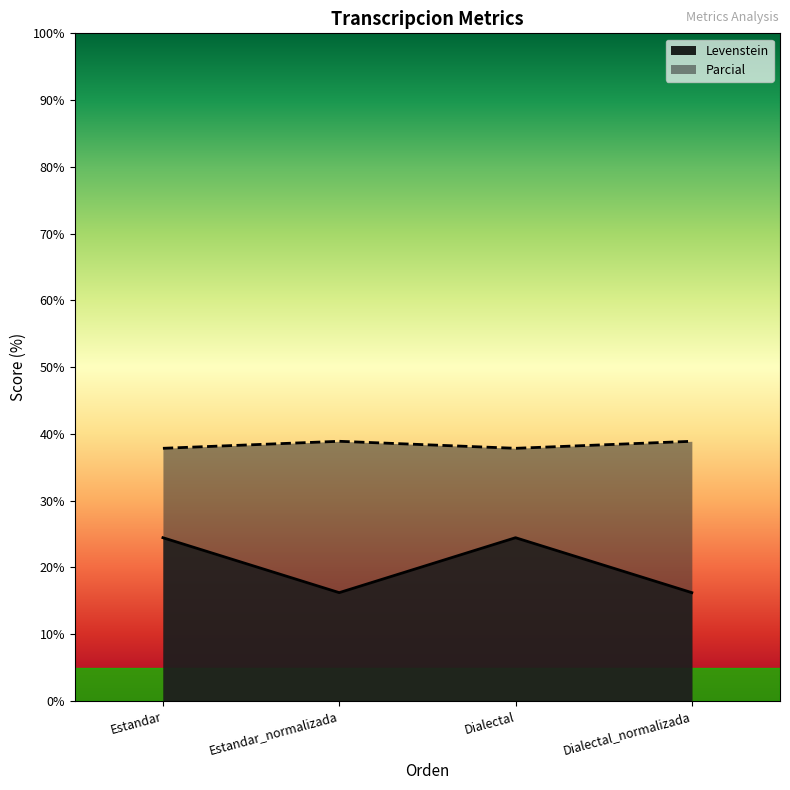

What position from the left is Estandar_normalizada?

2